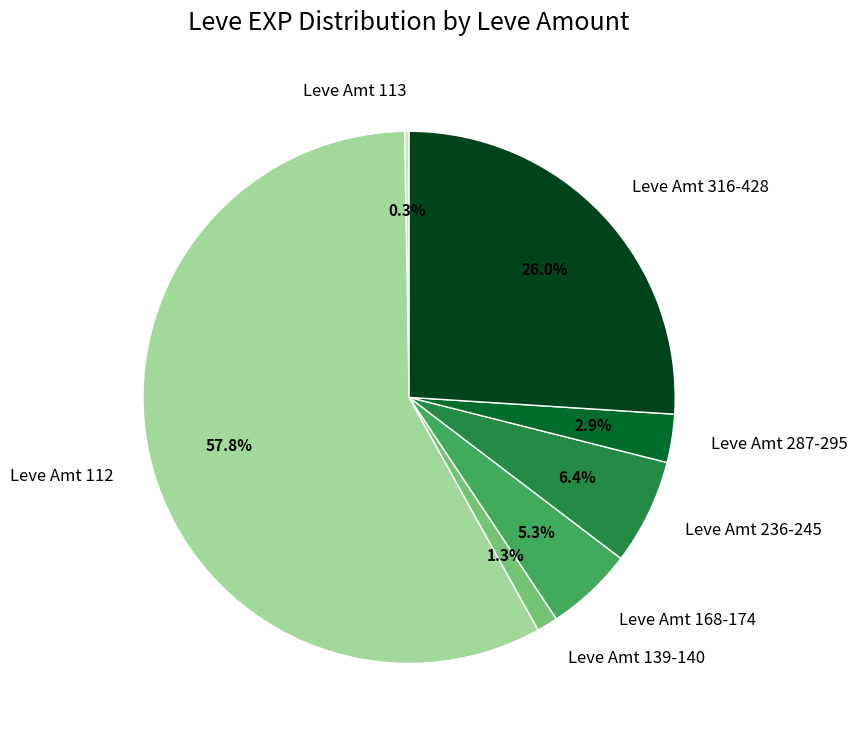

Which has a higher value, Leve Amt 236-245 or Leve Amt 139-140?

Leve Amt 236-245